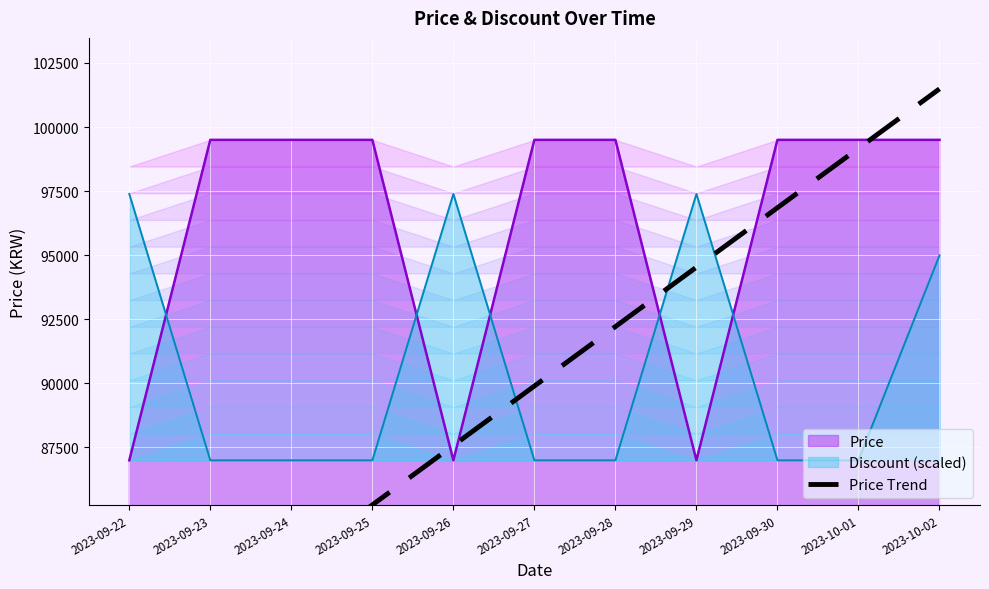

True or false: Discount (scaled) and Price intersect in this chart.

True